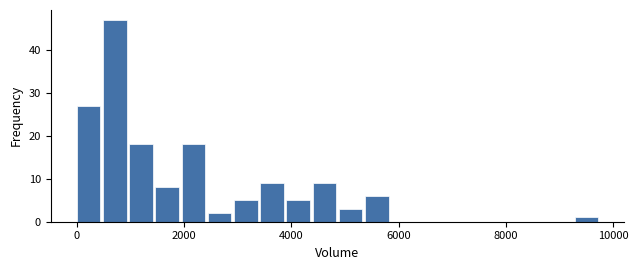

Read against the x-axis, roughly where is the centre of the tallest bar?

800